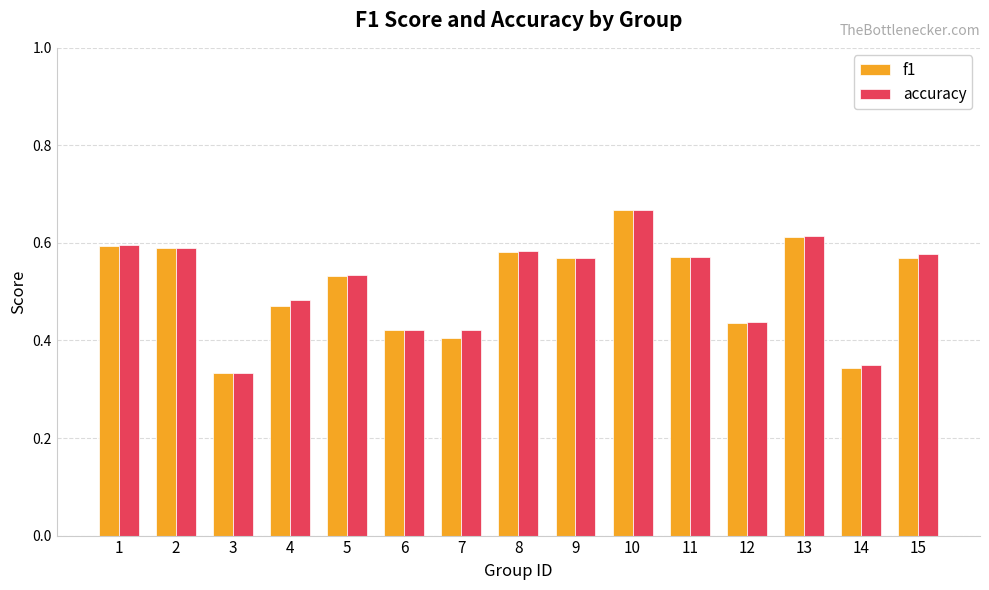

At how many categories does at least one series exceed 0?

15